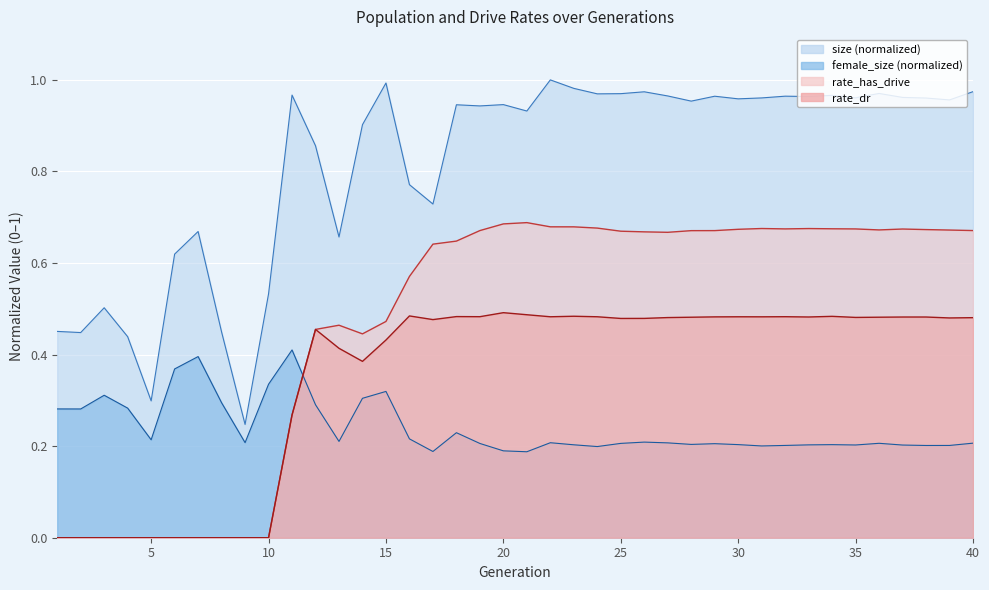

Which series has the widest spread of values?

size (normalized)